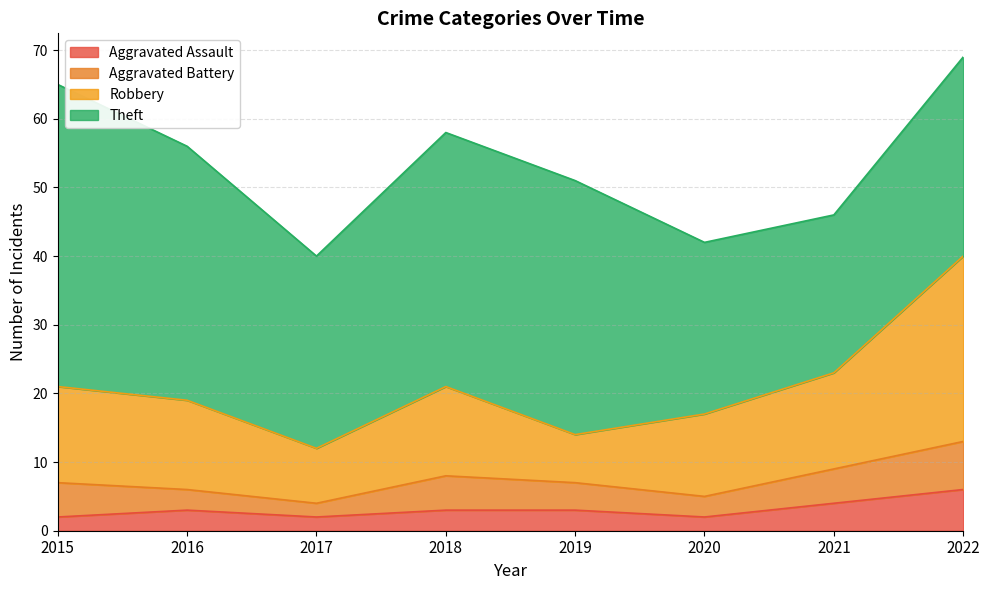

True or false: Aggravated Assault has a value of 3 at 2019.

True